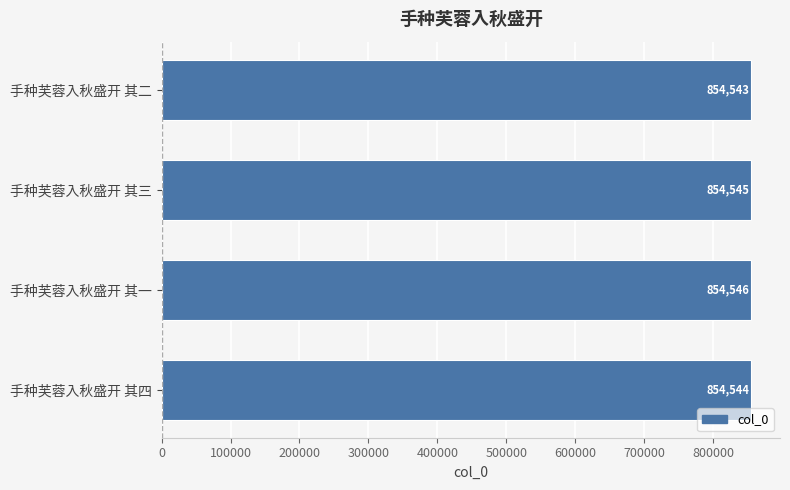

List the labels in order of value, largest first.

手种芙蓉入秋盛开 其一, 手种芙蓉入秋盛开 其三, 手种芙蓉入秋盛开 其四, 手种芙蓉入秋盛开 其二